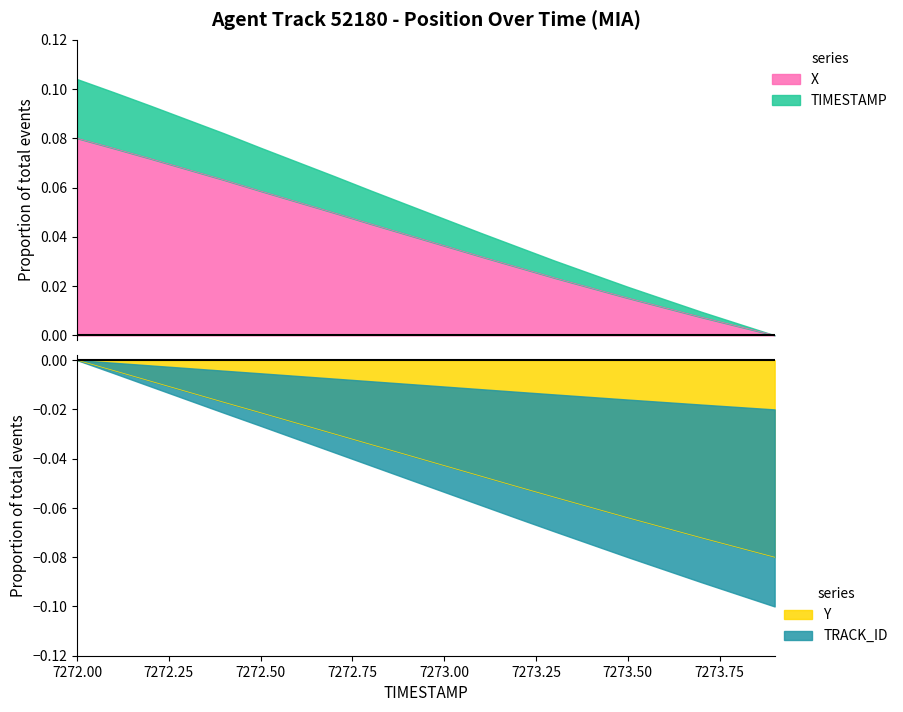

Between 7272.3 and 7273.5, which series saw the biggest shift?

X